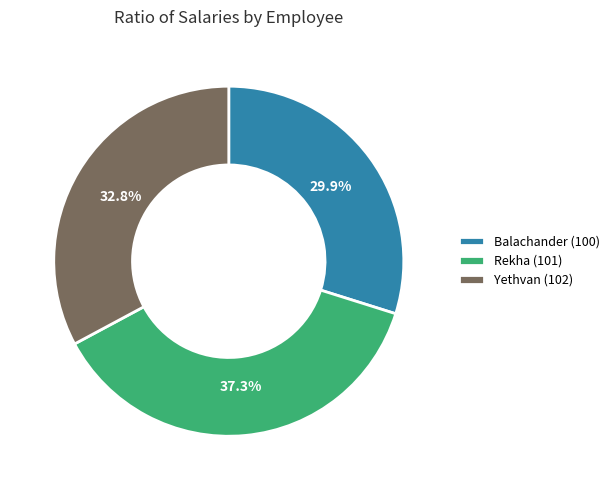

To the nearest percent, what portion does Yethvan (102) represent?

33%